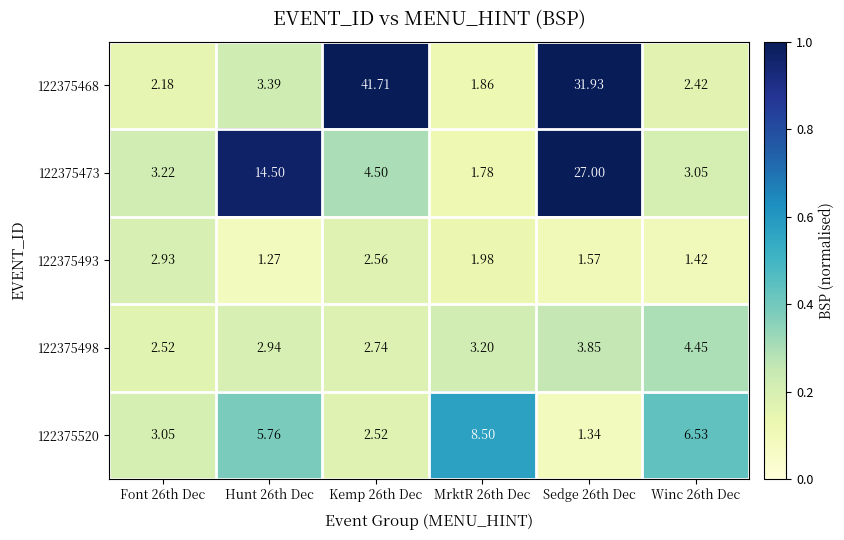

Is the value of 122375473 at Winc 26th Dec greater than the value of 122375498 at MrktR 26th Dec?

No